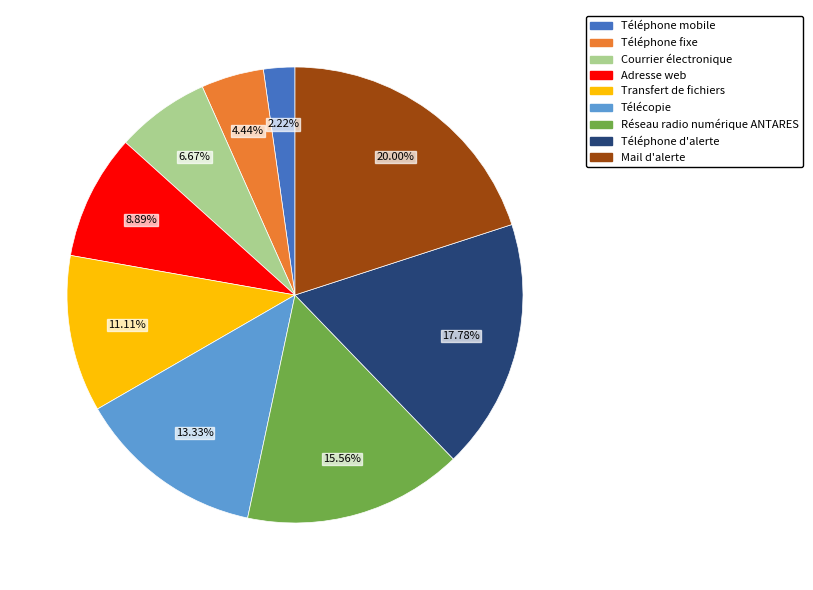

Between Courrier électronique and Téléphone mobile, which is larger?

Courrier électronique